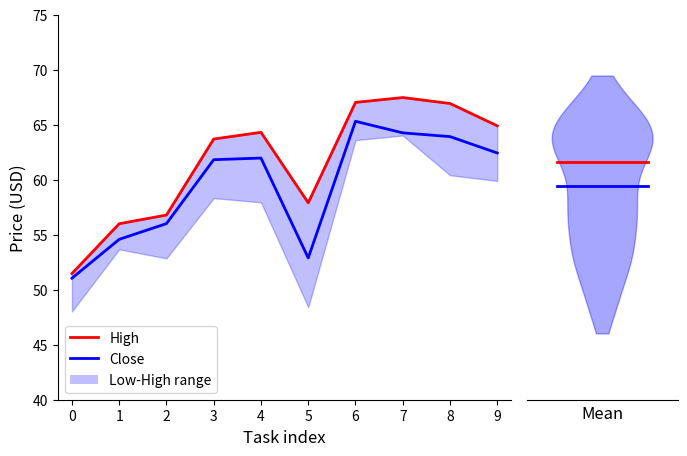

At 6, list the series in order from smallest to largest.

Close, High